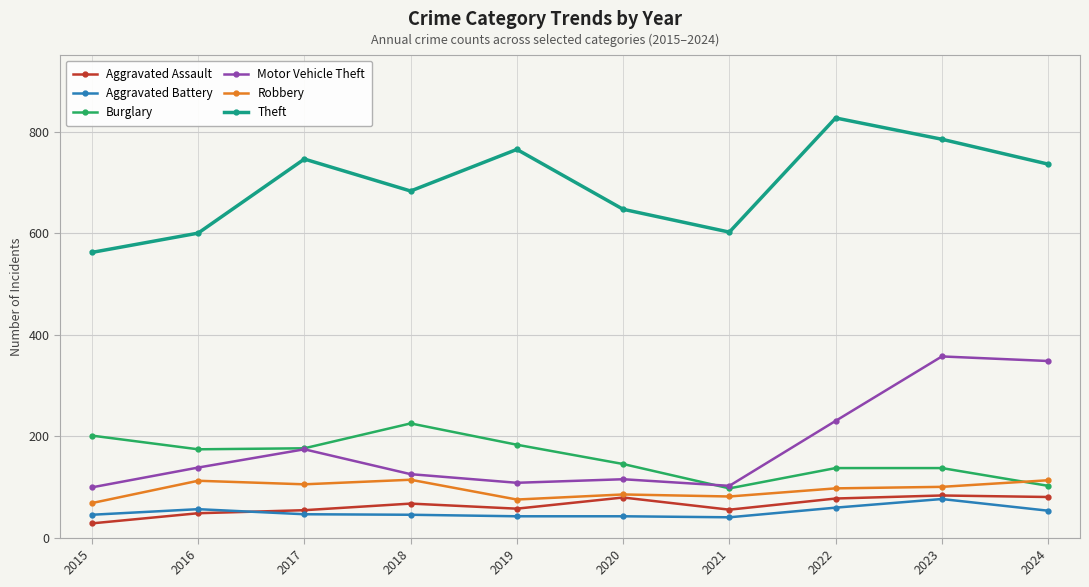

Where is the first local maximum for Theft?

2017